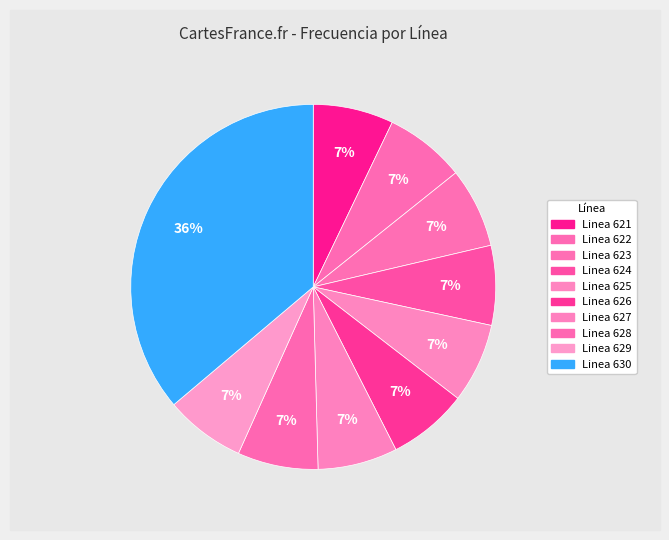

Which category has the smallest portion of the pie?

Linea 624